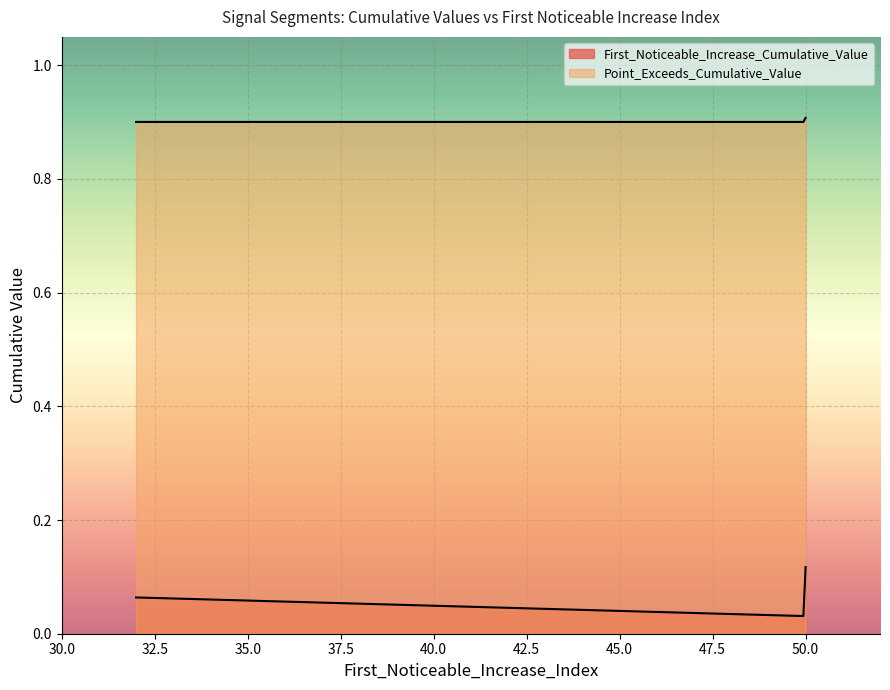

Is it true that Point_Exceeds_Cumulative_Value equals 0.6 at 50?

False